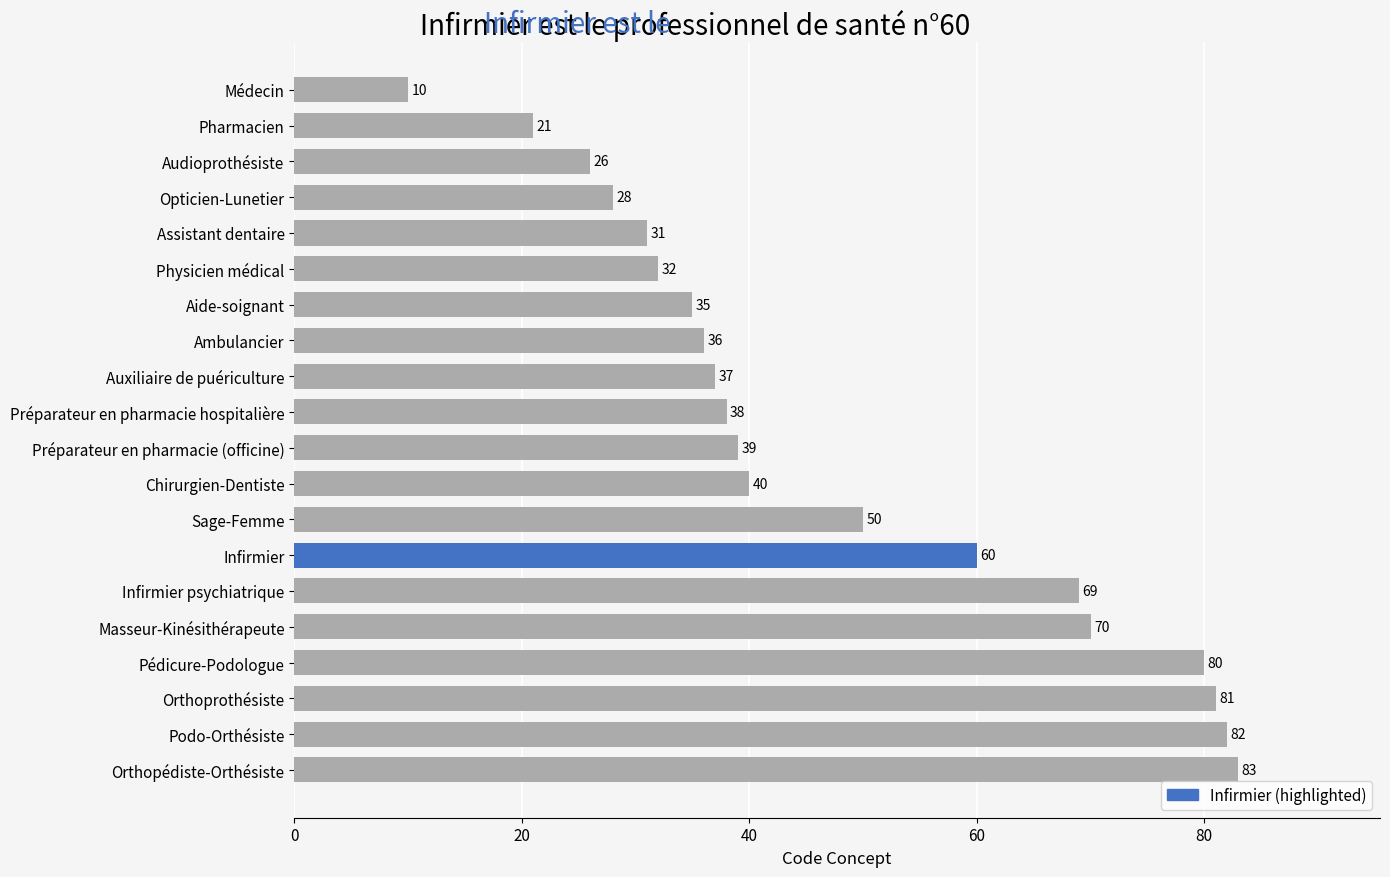

Where is the data nearest to the value 46?

Sage-Femme